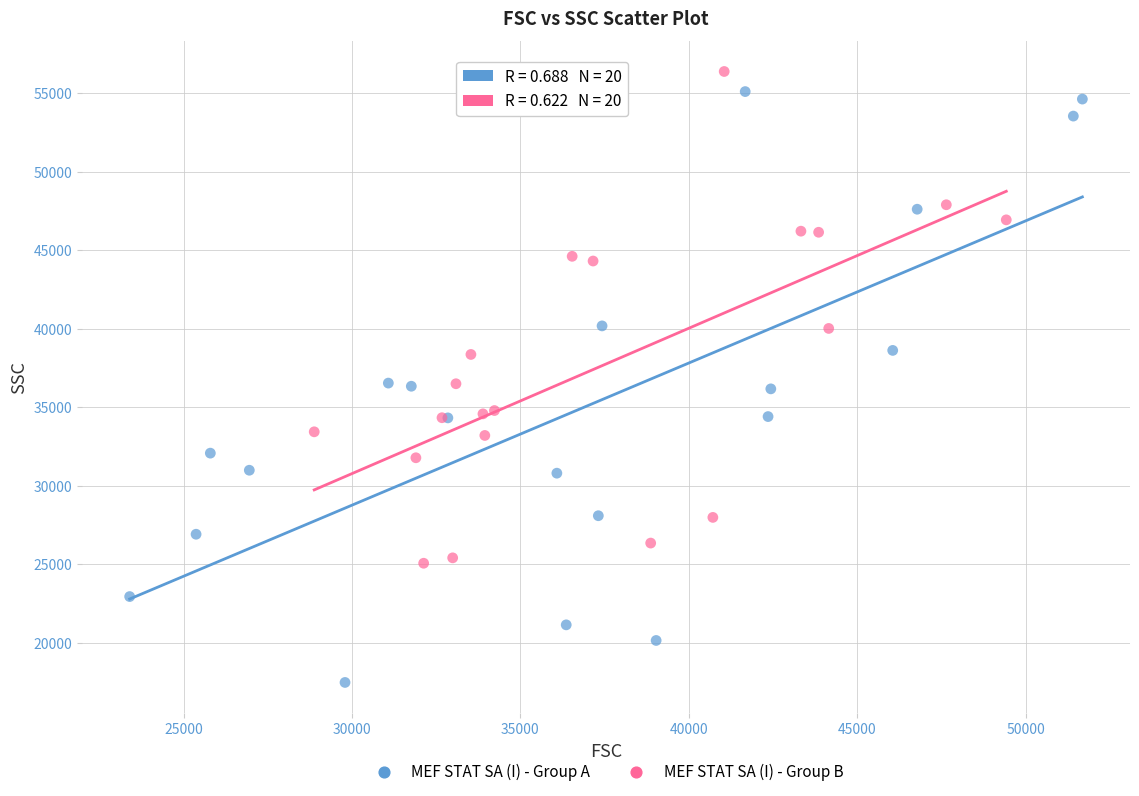

Which series contains the highest Y value?

MEF STAT SA (I) - Group B